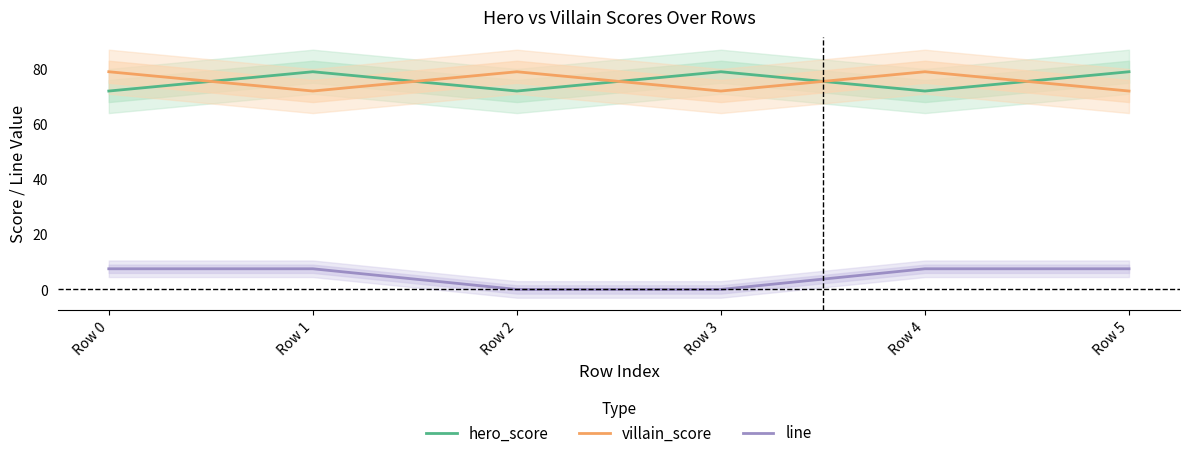

What is the difference between the hero_score values at Row 1 and Row 0?

7.0